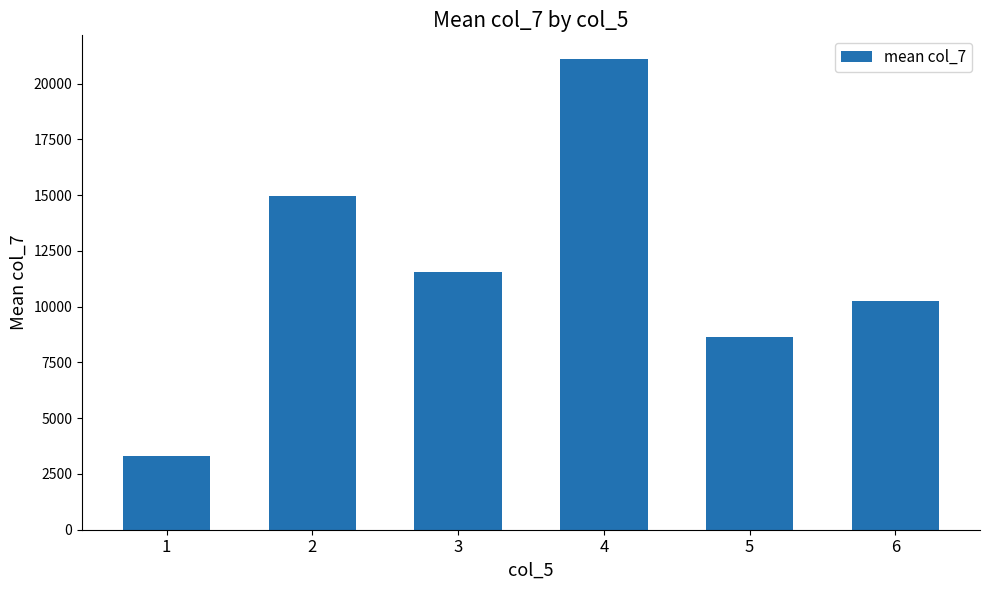

The value at 5 is 15167.2. True or false?

False